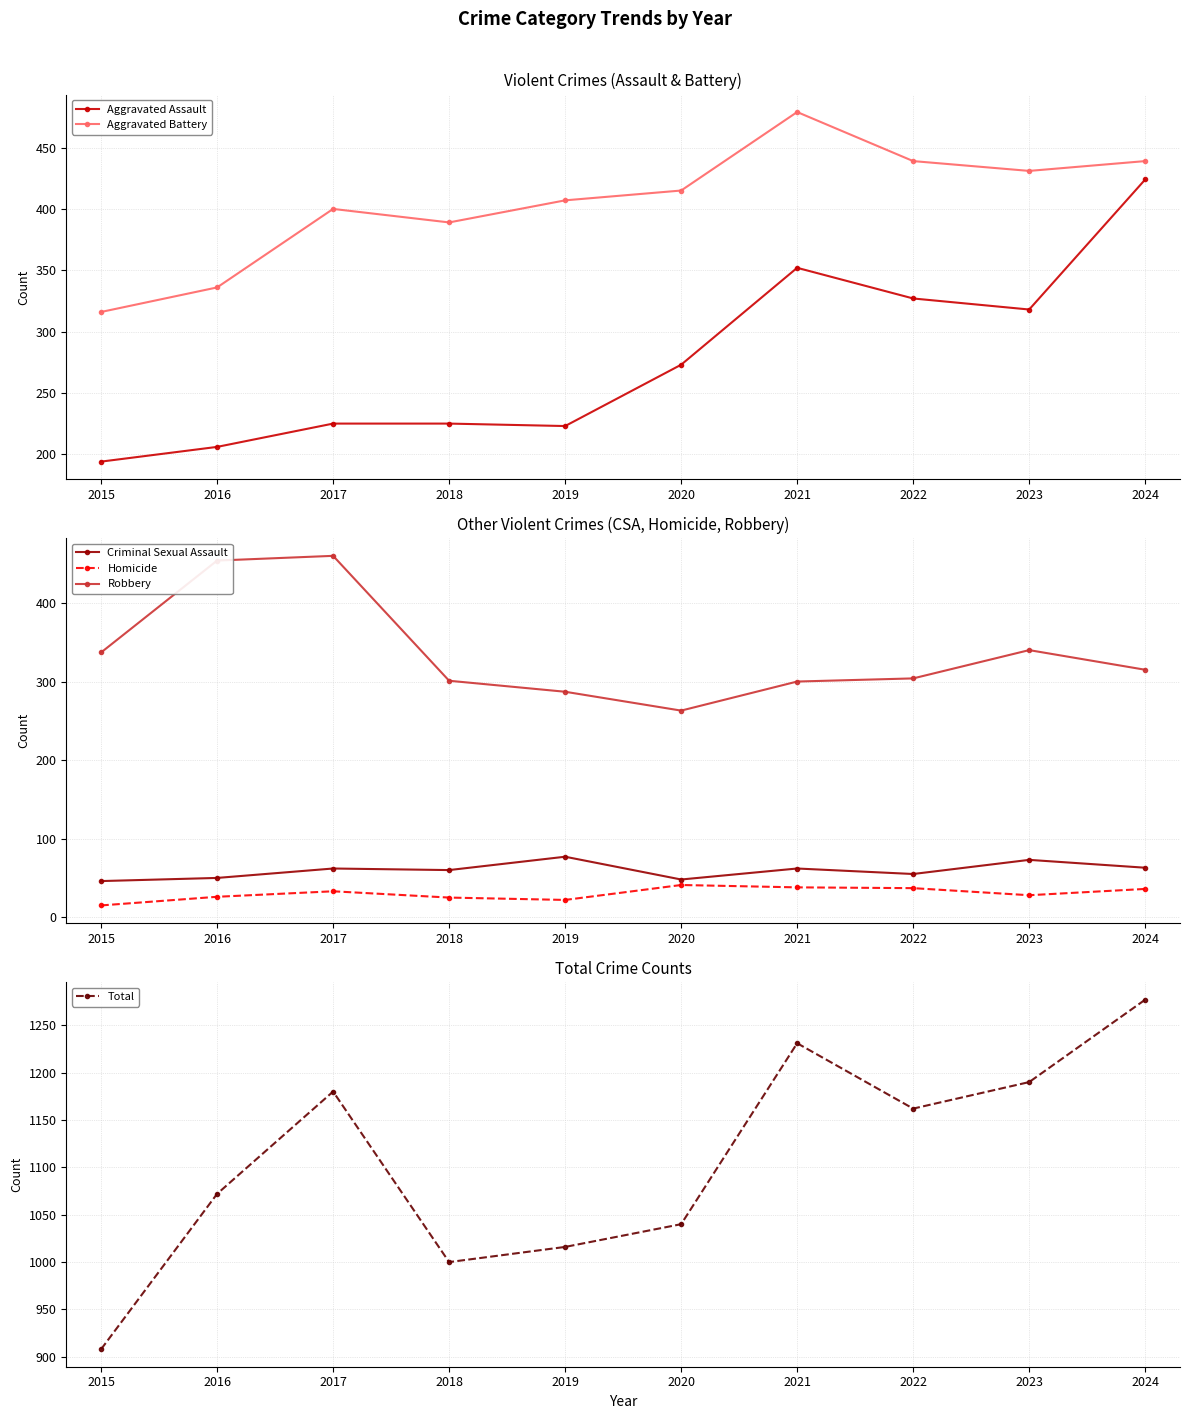

What is the sum of all Criminal Sexual Assault values?

596